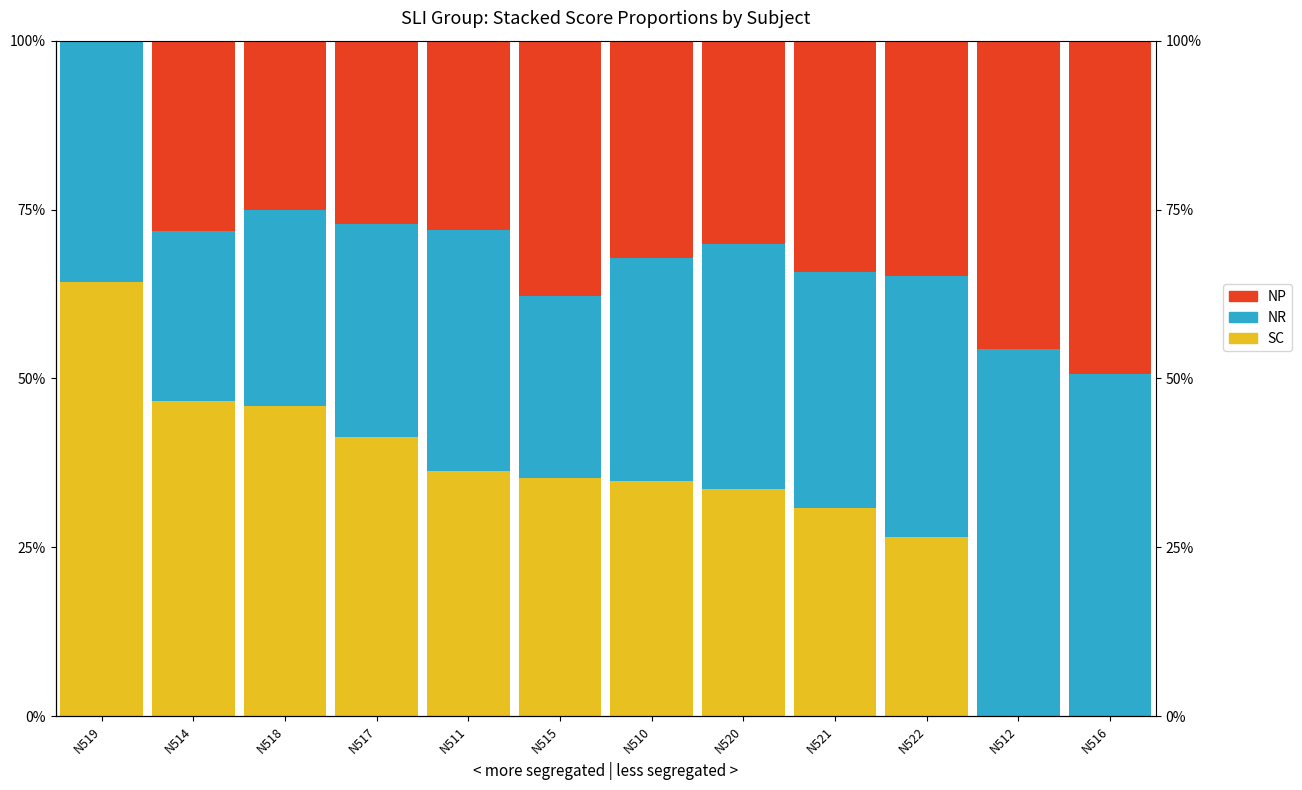

Reading right to left, extract all data points from this chart.

SC: 0.0	0.0	0.3	0.3	0.3	0.3	0.4	0.4	0.4	0.5	0.5	0.6
NR: 0.5	0.5	0.4	0.3	0.4	0.3	0.3	0.4	0.3	0.3	0.3	0.4
NP: 0.5	0.5	0.3	0.3	0.3	0.3	0.4	0.3	0.3	0.2	0.3	0.0